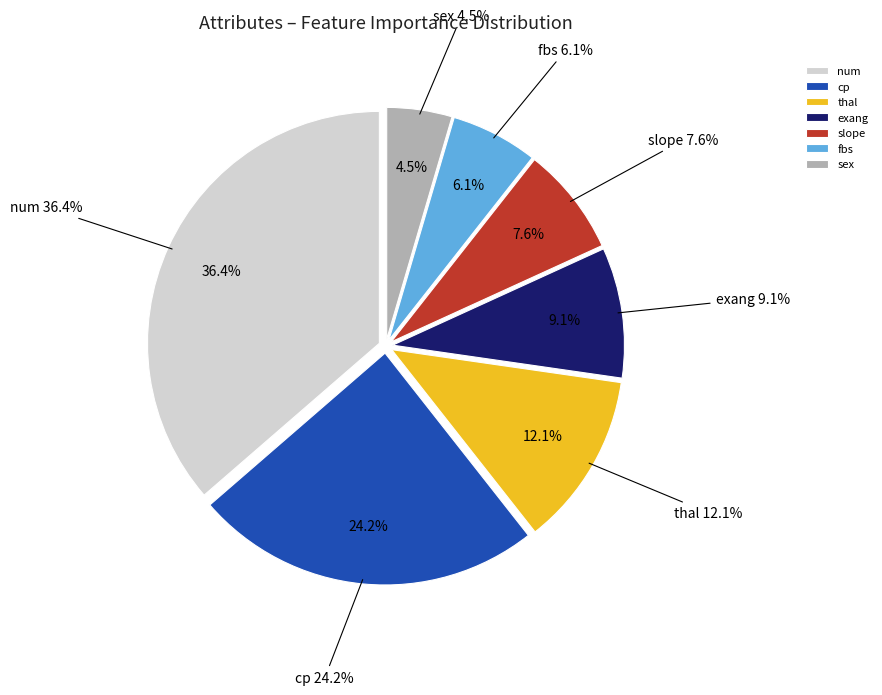

To the nearest percent, what is the difference between the num and sex slice percentages?

32%